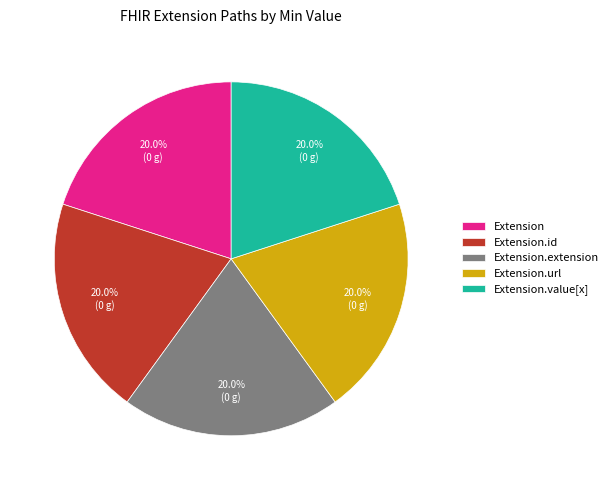

To the nearest percent, what percentage of the pie is Extension.url?

20%